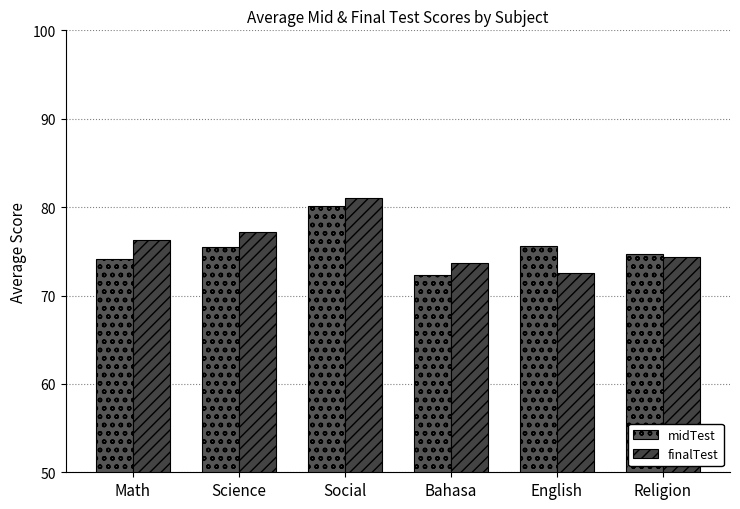

True or false: midTest has a value of 74.2 at Math.

True